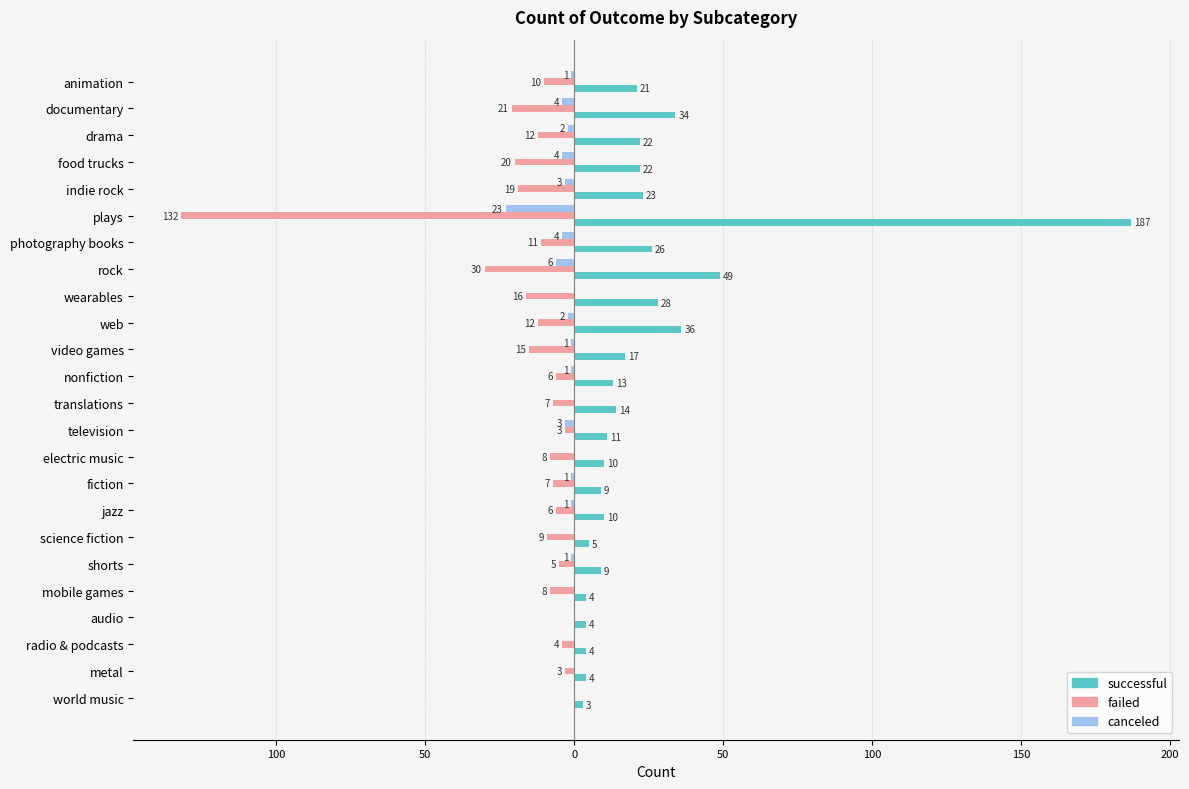

Which series has the largest range (max minus min)?

successful